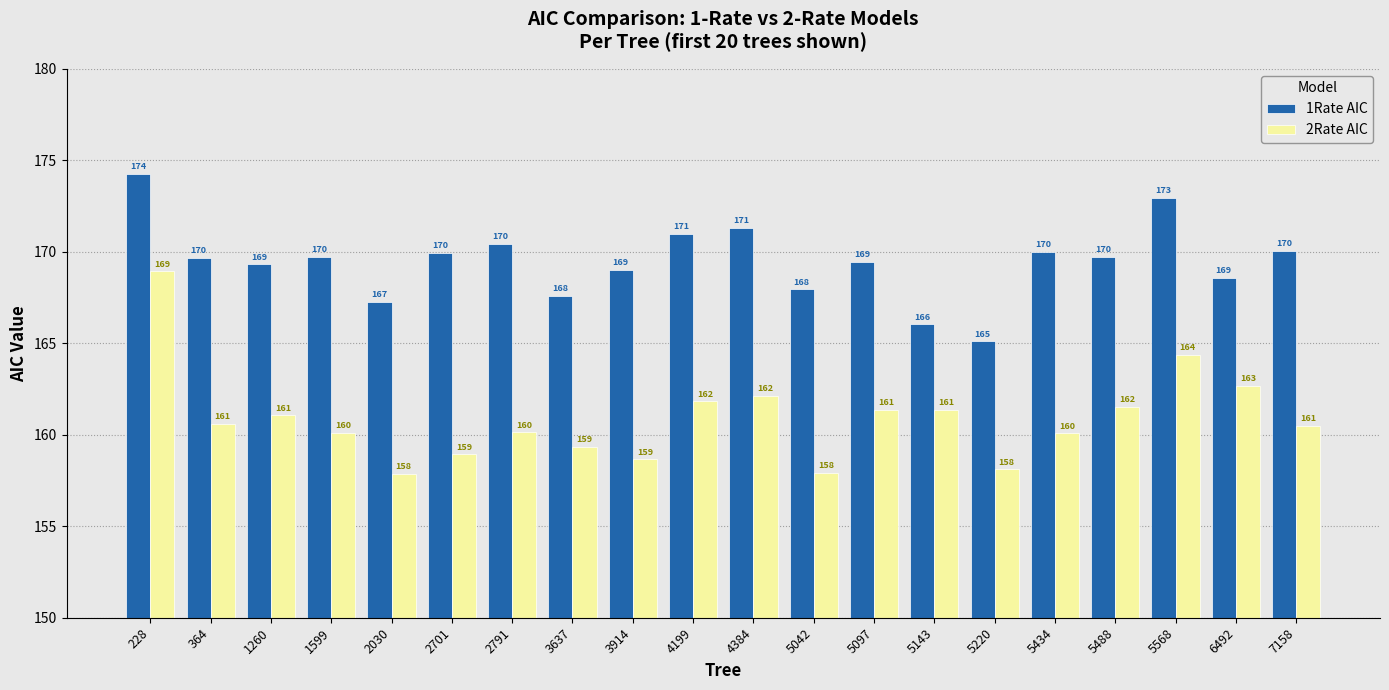

List the series in order of their peak value, lowest first.

2Rate AIC, 1Rate AIC